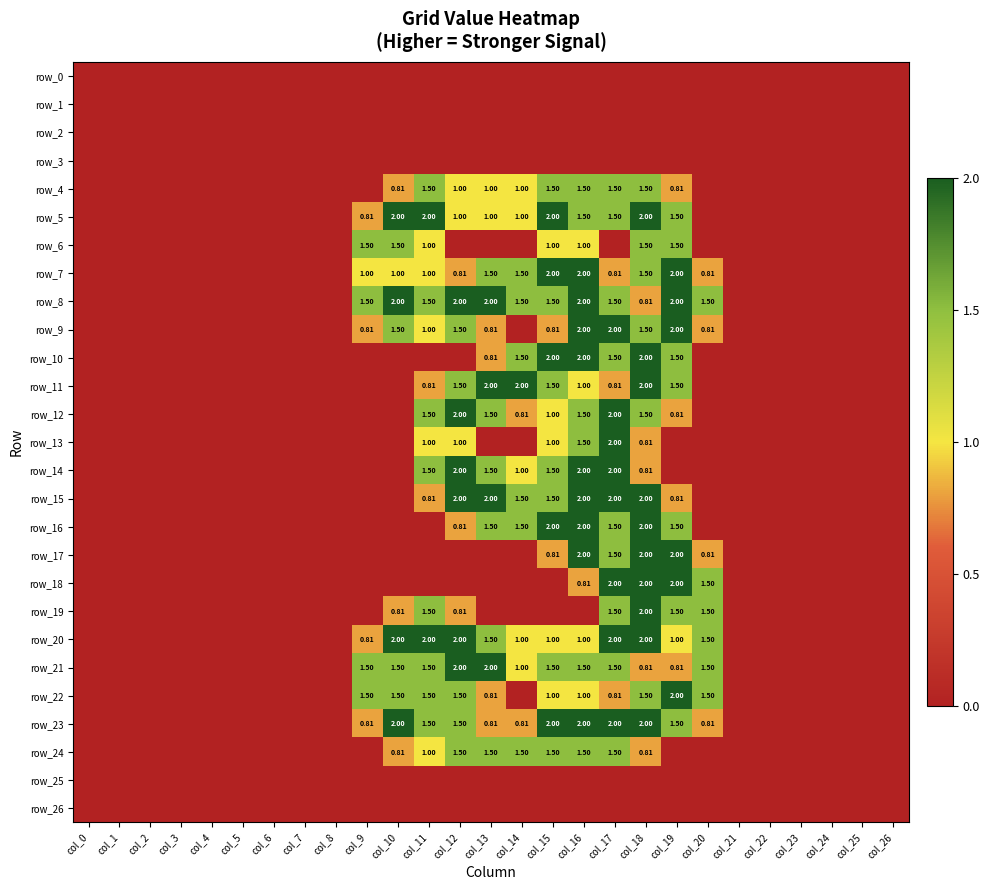

Is it true that row_24 equals 0.0 at col_23?

True